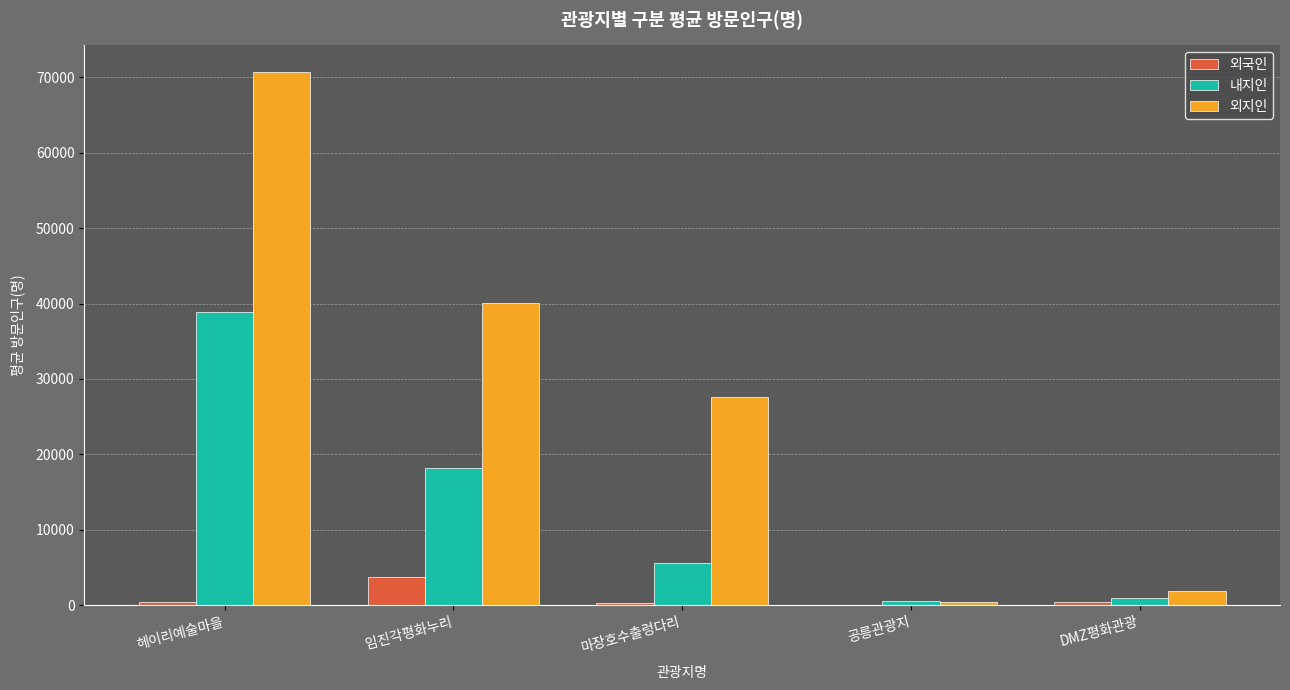

At which category is the sum across all series the highest?

헤이리예술마을